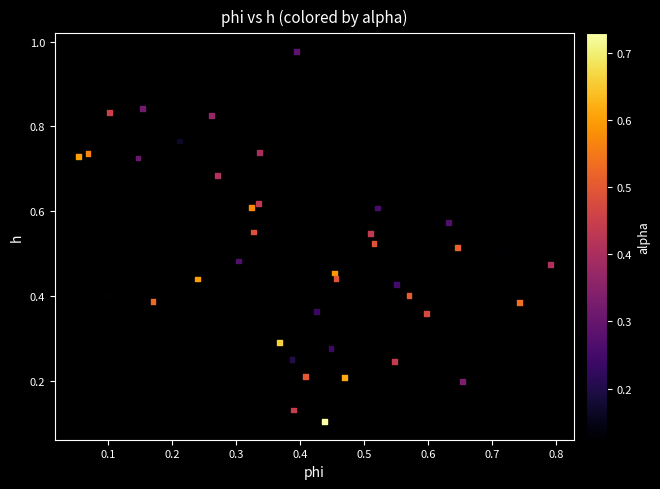

What is the range of Y values (max minus min)?

0.9